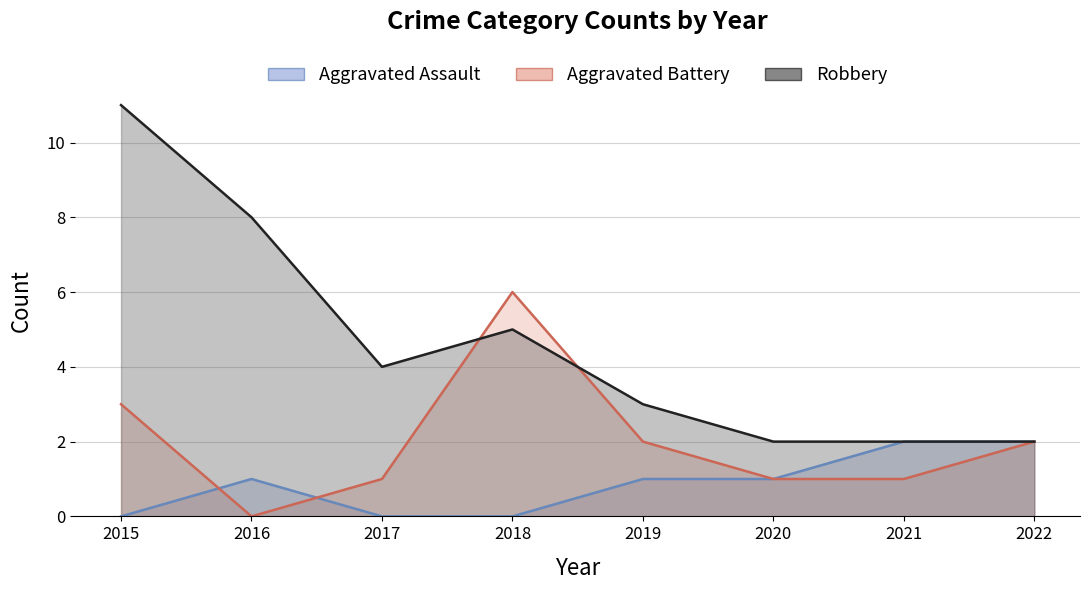

At how many categories does at least one series exceed 3?

4